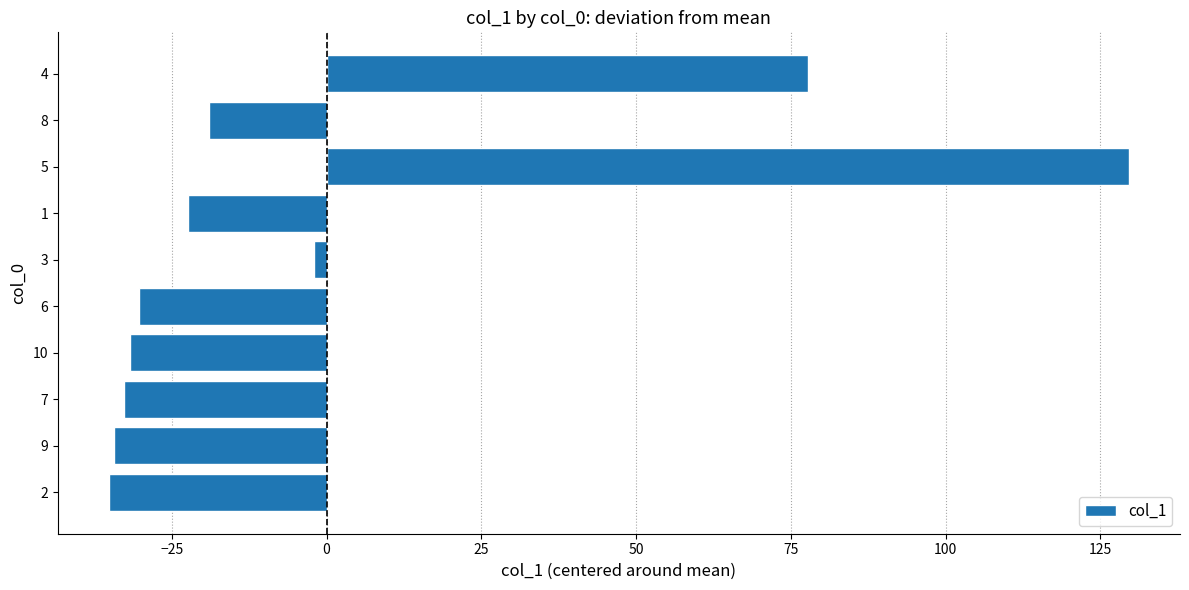

Where is the data nearest to the value 47?

4